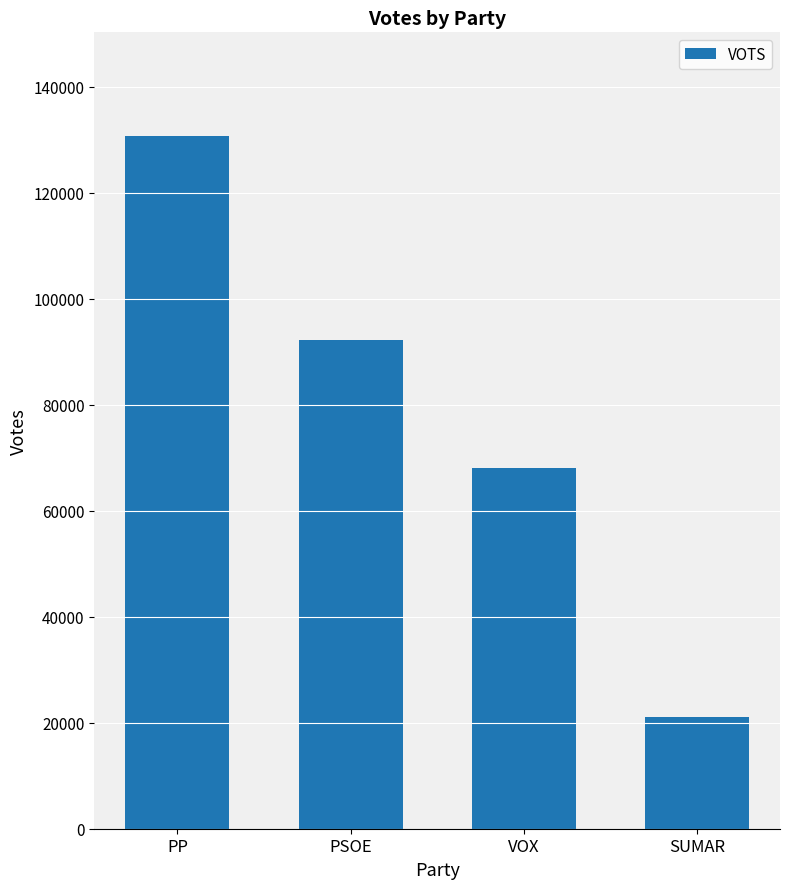

How many values are below 92221?

2